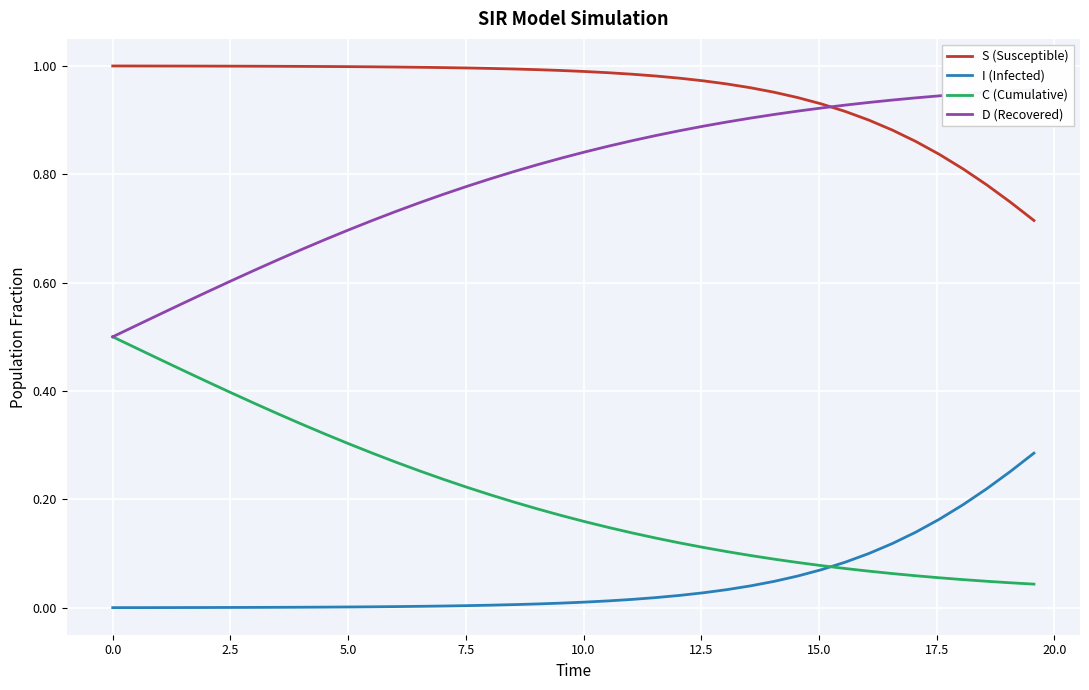

Reading left to right, list all the values displayed in this chart.

S (Susceptible): 1.0	1.0	1.0	1.0	1.0	1.0	1.0	1.0	1.0	1.0	1.0	1.0	1.0	1.0	1.0	1.0	1.0	1.0	1.0	1.0	1.0	1.0	1.0	1.0	1.0	1.0	1.0	1.0	1.0	0.9	0.9	0.9	0.9	0.9	0.9	0.8	0.8	0.8	0.7	0.7
I (Infected): 0.0	0.0	0.0	0.0	0.0	0.0	0.0	0.0	0.0	0.0	0.0	0.0	0.0	0.0	0.0	0.0	0.0	0.0	0.0	0.0	0.0	0.0	0.0	0.0	0.0	0.0	0.0	0.0	0.0	0.1	0.1	0.1	0.1	0.1	0.1	0.2	0.2	0.2	0.3	0.3
C (Cumulative): 0.5	0.5	0.5	0.4	0.4	0.4	0.4	0.4	0.3	0.3	0.3	0.3	0.3	0.3	0.2	0.2	0.2	0.2	0.2	0.2	0.2	0.1	0.1	0.1	0.1	0.1	0.1	0.1	0.1	0.1	0.1	0.1	0.1	0.1	0.1	0.1	0.1	0.0	0.0	0.0
D (Recovered): 0.5	0.5	0.5	0.6	0.6	0.6	0.6	0.6	0.7	0.7	0.7	0.7	0.7	0.7	0.8	0.8	0.8	0.8	0.8	0.8	0.8	0.9	0.9	0.9	0.9	0.9	0.9	0.9	0.9	0.9	0.9	0.9	0.9	0.9	0.9	0.9	0.9	1.0	1.0	1.0